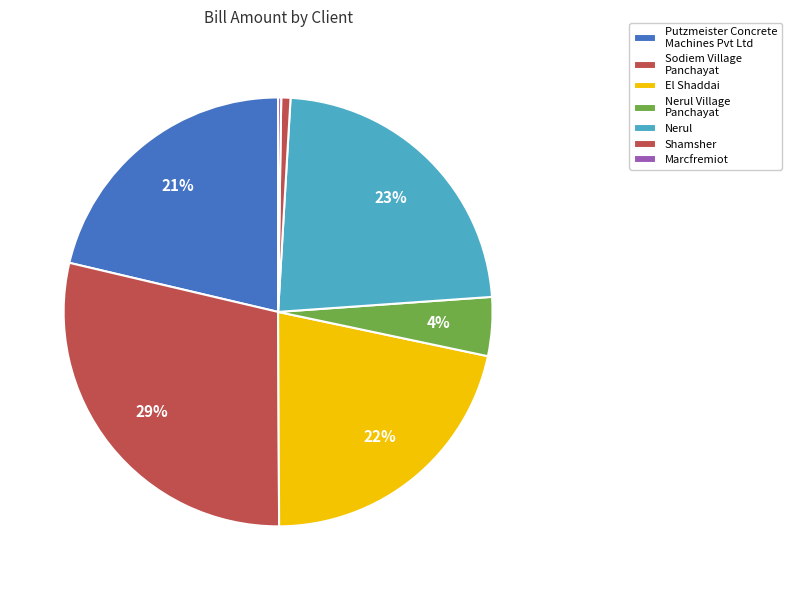

How many segments does this pie chart have?

7